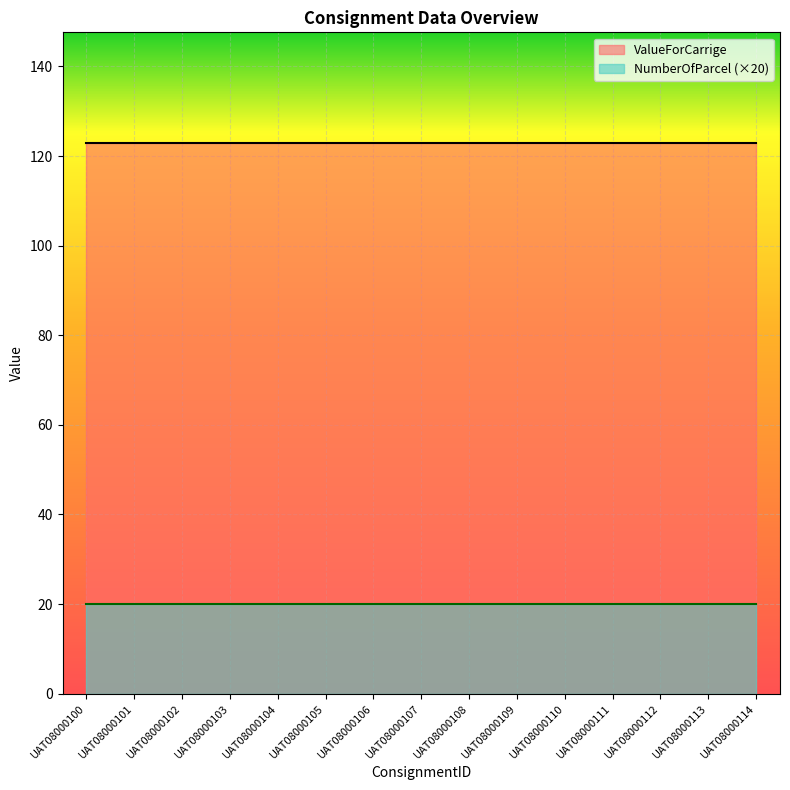

How many lines are shown in the chart?

2